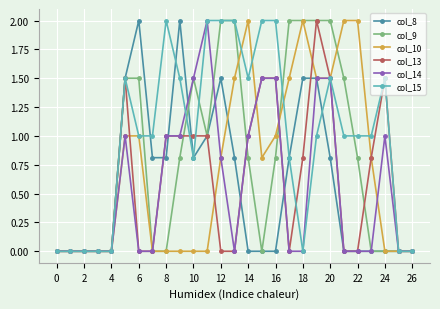

What is the value of the col_14 point at the 16th from the left?

1.5